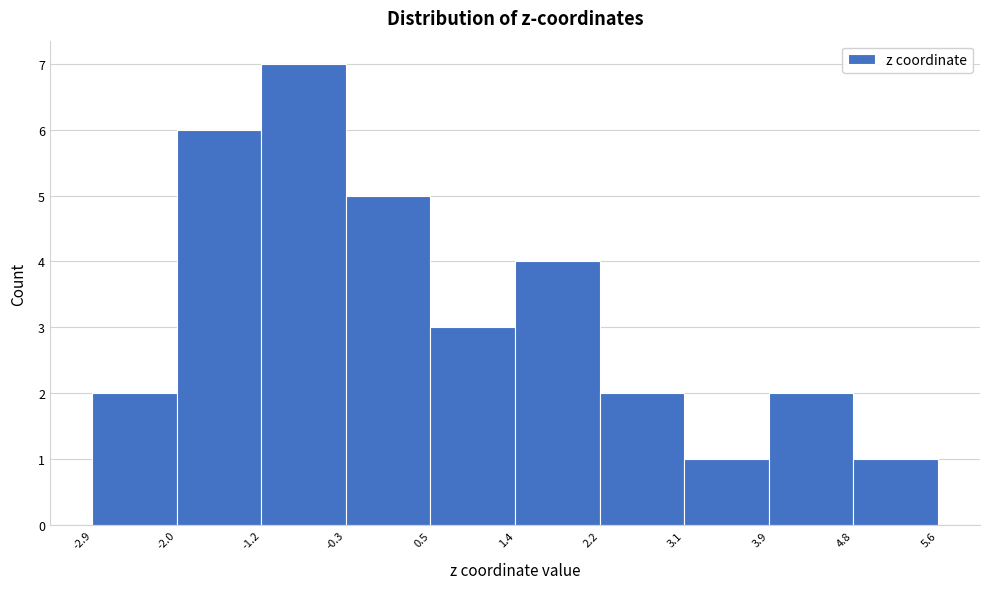

Reading left to right, list every bar in this chart as the range it spans on the x-axis followed by its height. The values are not printed on the chart, so give them approximately, as read against the axis.

-2.9 to -2.0: 2
-2.0 to -1.2: 6
-1.2 to -0.3: 7
-0.3 to 0.5: 5
0.5 to 1.4: 3
1.4 to 2.2: 4
2.2 to 3.1: 2
3.1 to 3.9: 1
3.9 to 4.8: 2
4.8 to 5.6: 1